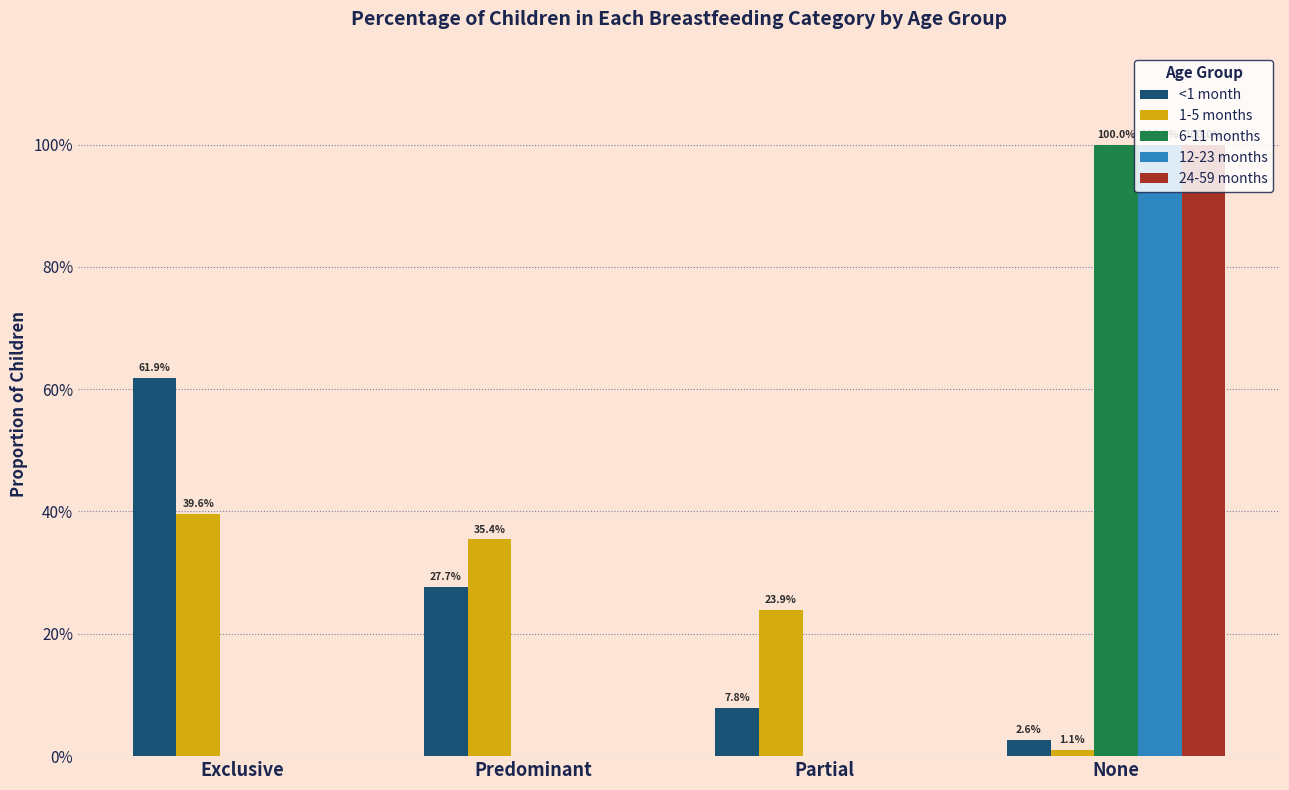

What is the value of the 24-59 months bar at the 4th from the left?

1.0